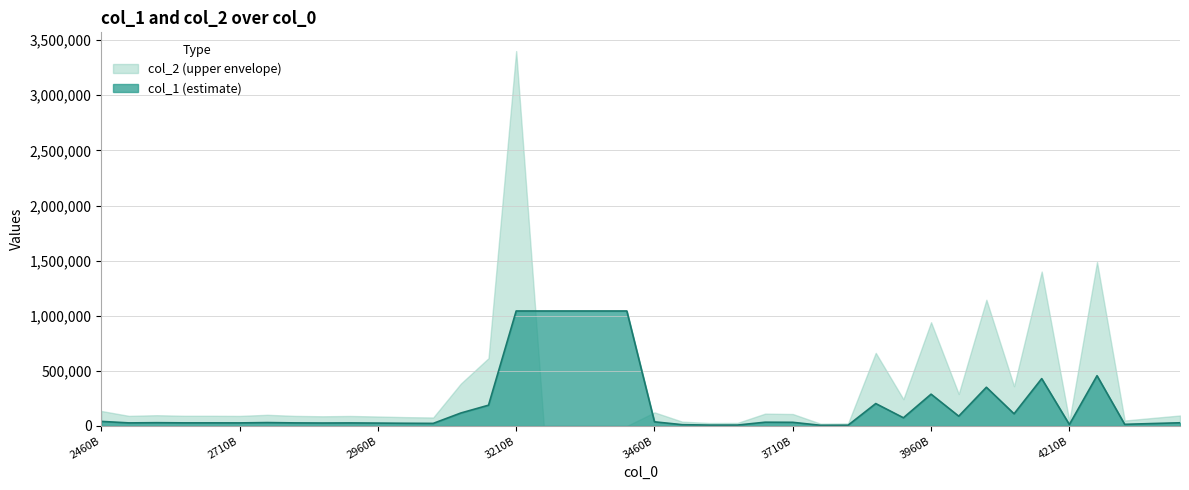

What is the value of the 3rd point from the left?

30055.8